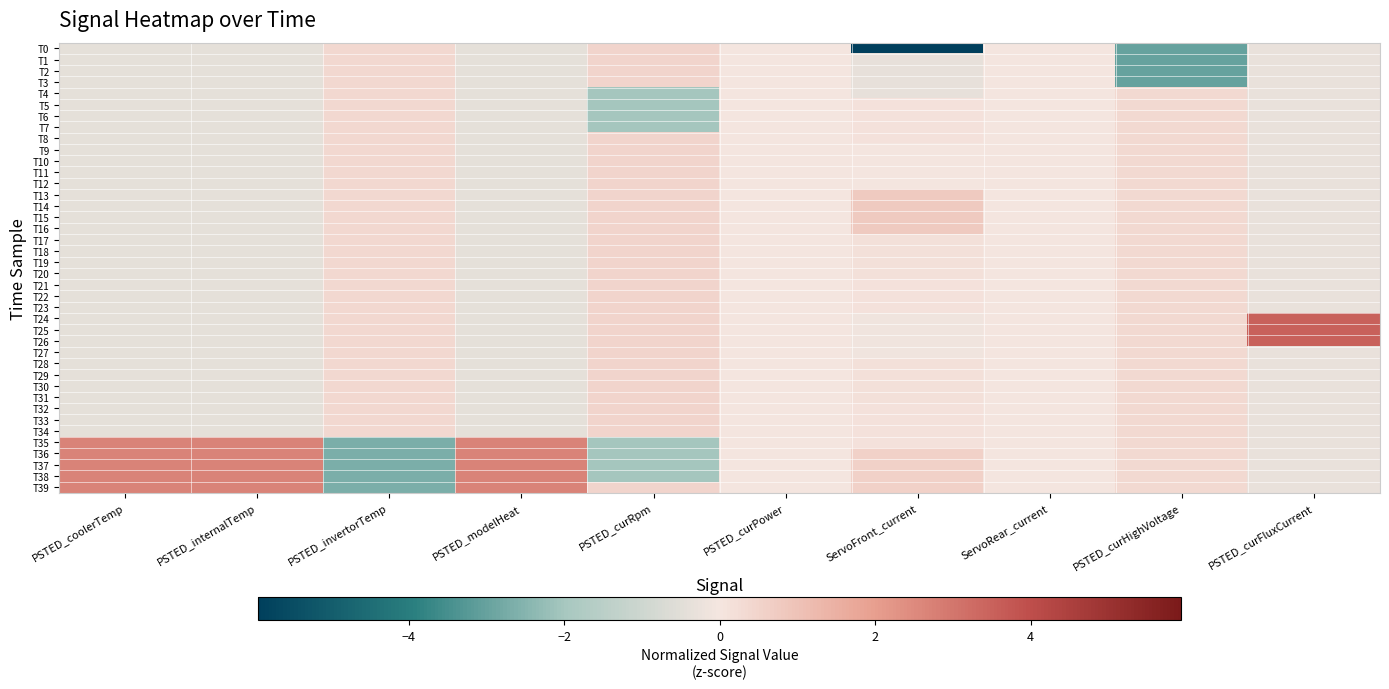

Reading left to right, extract all data points from this chart.

T0: PSTED_coolerTemp=-0.4	PSTED_internalTemp=-0.4	PSTED_invertorTemp=0.4	PSTED_modelHeat=-0.4	PSTED_curRpm=0.5	PSTED_curPower=0.0	ServoFront_current=-5.9	ServoRear_current=0.0	PSTED_curHighVoltage=-3.0	PSTED_curFluxCurrent=-0.3
T1: PSTED_coolerTemp=-0.4	PSTED_internalTemp=-0.4	PSTED_invertorTemp=0.4	PSTED_modelHeat=-0.4	PSTED_curRpm=0.5	PSTED_curPower=0.0	ServoFront_current=-0.4	ServoRear_current=0.0	PSTED_curHighVoltage=-3.0	PSTED_curFluxCurrent=-0.3
T2: PSTED_coolerTemp=-0.4	PSTED_internalTemp=-0.4	PSTED_invertorTemp=0.4	PSTED_modelHeat=-0.4	PSTED_curRpm=0.5	PSTED_curPower=0.0	ServoFront_current=-0.4	ServoRear_current=0.0	PSTED_curHighVoltage=-3.0	PSTED_curFluxCurrent=-0.3
T3: PSTED_coolerTemp=-0.4	PSTED_internalTemp=-0.4	PSTED_invertorTemp=0.4	PSTED_modelHeat=-0.4	PSTED_curRpm=0.5	PSTED_curPower=0.0	ServoFront_current=-0.4	ServoRear_current=0.0	PSTED_curHighVoltage=-3.0	PSTED_curFluxCurrent=-0.3
T4: PSTED_coolerTemp=-0.4	PSTED_internalTemp=-0.4	PSTED_invertorTemp=0.4	PSTED_modelHeat=-0.4	PSTED_curRpm=-2.0	PSTED_curPower=0.0	ServoFront_current=-0.4	ServoRear_current=0.0	PSTED_curHighVoltage=0.3	PSTED_curFluxCurrent=-0.3
T5: PSTED_coolerTemp=-0.4	PSTED_internalTemp=-0.4	PSTED_invertorTemp=0.4	PSTED_modelHeat=-0.4	PSTED_curRpm=-2.0	PSTED_curPower=0.0	ServoFront_current=0.1	ServoRear_current=0.0	PSTED_curHighVoltage=0.3	PSTED_curFluxCurrent=-0.3
T6: PSTED_coolerTemp=-0.4	PSTED_internalTemp=-0.4	PSTED_invertorTemp=0.4	PSTED_modelHeat=-0.4	PSTED_curRpm=-2.0	PSTED_curPower=0.0	ServoFront_current=0.1	ServoRear_current=0.0	PSTED_curHighVoltage=0.3	PSTED_curFluxCurrent=-0.3
T7: PSTED_coolerTemp=-0.4	PSTED_internalTemp=-0.4	PSTED_invertorTemp=0.4	PSTED_modelHeat=-0.4	PSTED_curRpm=-2.0	PSTED_curPower=0.0	ServoFront_current=0.1	ServoRear_current=0.0	PSTED_curHighVoltage=0.3	PSTED_curFluxCurrent=-0.3
T8: PSTED_coolerTemp=-0.4	PSTED_internalTemp=-0.4	PSTED_invertorTemp=0.4	PSTED_modelHeat=-0.4	PSTED_curRpm=0.5	PSTED_curPower=0.0	ServoFront_current=0.1	ServoRear_current=0.0	PSTED_curHighVoltage=0.3	PSTED_curFluxCurrent=-0.3
T9: PSTED_coolerTemp=-0.4	PSTED_internalTemp=-0.4	PSTED_invertorTemp=0.4	PSTED_modelHeat=-0.4	PSTED_curRpm=0.5	PSTED_curPower=0.0	ServoFront_current=0.0	ServoRear_current=0.0	PSTED_curHighVoltage=0.3	PSTED_curFluxCurrent=-0.3
T10: PSTED_coolerTemp=-0.4	PSTED_internalTemp=-0.4	PSTED_invertorTemp=0.4	PSTED_modelHeat=-0.4	PSTED_curRpm=0.5	PSTED_curPower=0.0	ServoFront_current=0.0	ServoRear_current=0.0	PSTED_curHighVoltage=0.3	PSTED_curFluxCurrent=-0.3
T11: PSTED_coolerTemp=-0.4	PSTED_internalTemp=-0.4	PSTED_invertorTemp=0.4	PSTED_modelHeat=-0.4	PSTED_curRpm=0.5	PSTED_curPower=0.0	ServoFront_current=0.0	ServoRear_current=0.0	PSTED_curHighVoltage=0.3	PSTED_curFluxCurrent=-0.3
T12: PSTED_coolerTemp=-0.4	PSTED_internalTemp=-0.4	PSTED_invertorTemp=0.4	PSTED_modelHeat=-0.4	PSTED_curRpm=0.5	PSTED_curPower=0.0	ServoFront_current=0.0	ServoRear_current=0.0	PSTED_curHighVoltage=0.3	PSTED_curFluxCurrent=-0.3
T13: PSTED_coolerTemp=-0.4	PSTED_internalTemp=-0.4	PSTED_invertorTemp=0.4	PSTED_modelHeat=-0.4	PSTED_curRpm=0.5	PSTED_curPower=0.0	ServoFront_current=0.8	ServoRear_current=0.0	PSTED_curHighVoltage=0.3	PSTED_curFluxCurrent=-0.3
T14: PSTED_coolerTemp=-0.4	PSTED_internalTemp=-0.4	PSTED_invertorTemp=0.4	PSTED_modelHeat=-0.4	PSTED_curRpm=0.5	PSTED_curPower=0.0	ServoFront_current=0.8	ServoRear_current=0.0	PSTED_curHighVoltage=0.3	PSTED_curFluxCurrent=-0.3
T15: PSTED_coolerTemp=-0.4	PSTED_internalTemp=-0.4	PSTED_invertorTemp=0.4	PSTED_modelHeat=-0.4	PSTED_curRpm=0.5	PSTED_curPower=0.0	ServoFront_current=0.8	ServoRear_current=0.0	PSTED_curHighVoltage=0.3	PSTED_curFluxCurrent=-0.3
T16: PSTED_coolerTemp=-0.4	PSTED_internalTemp=-0.4	PSTED_invertorTemp=0.4	PSTED_modelHeat=-0.4	PSTED_curRpm=0.5	PSTED_curPower=0.0	ServoFront_current=0.8	ServoRear_current=0.0	PSTED_curHighVoltage=0.3	PSTED_curFluxCurrent=-0.3
T17: PSTED_coolerTemp=-0.4	PSTED_internalTemp=-0.4	PSTED_invertorTemp=0.4	PSTED_modelHeat=-0.4	PSTED_curRpm=0.5	PSTED_curPower=0.0	ServoFront_current=0.2	ServoRear_current=0.0	PSTED_curHighVoltage=0.3	PSTED_curFluxCurrent=-0.3
T18: PSTED_coolerTemp=-0.4	PSTED_internalTemp=-0.4	PSTED_invertorTemp=0.4	PSTED_modelHeat=-0.4	PSTED_curRpm=0.5	PSTED_curPower=0.0	ServoFront_current=0.2	ServoRear_current=0.0	PSTED_curHighVoltage=0.3	PSTED_curFluxCurrent=-0.3
T19: PSTED_coolerTemp=-0.4	PSTED_internalTemp=-0.4	PSTED_invertorTemp=0.4	PSTED_modelHeat=-0.4	PSTED_curRpm=0.5	PSTED_curPower=0.0	ServoFront_current=0.2	ServoRear_current=0.0	PSTED_curHighVoltage=0.3	PSTED_curFluxCurrent=-0.3
T20: PSTED_coolerTemp=-0.4	PSTED_internalTemp=-0.4	PSTED_invertorTemp=0.4	PSTED_modelHeat=-0.4	PSTED_curRpm=0.5	PSTED_curPower=0.0	ServoFront_current=0.2	ServoRear_current=0.0	PSTED_curHighVoltage=0.3	PSTED_curFluxCurrent=-0.3
T21: PSTED_coolerTemp=-0.4	PSTED_internalTemp=-0.4	PSTED_invertorTemp=0.4	PSTED_modelHeat=-0.4	PSTED_curRpm=0.5	PSTED_curPower=0.0	ServoFront_current=0.1	ServoRear_current=0.0	PSTED_curHighVoltage=0.3	PSTED_curFluxCurrent=-0.3
T22: PSTED_coolerTemp=-0.4	PSTED_internalTemp=-0.4	PSTED_invertorTemp=0.4	PSTED_modelHeat=-0.4	PSTED_curRpm=0.5	PSTED_curPower=0.0	ServoFront_current=0.1	ServoRear_current=0.0	PSTED_curHighVoltage=0.3	PSTED_curFluxCurrent=-0.3
T23: PSTED_coolerTemp=-0.4	PSTED_internalTemp=-0.4	PSTED_invertorTemp=0.4	PSTED_modelHeat=-0.4	PSTED_curRpm=0.5	PSTED_curPower=0.0	ServoFront_current=0.1	ServoRear_current=0.0	PSTED_curHighVoltage=0.3	PSTED_curFluxCurrent=-0.3
T24: PSTED_coolerTemp=-0.4	PSTED_internalTemp=-0.4	PSTED_invertorTemp=0.4	PSTED_modelHeat=-0.4	PSTED_curRpm=0.5	PSTED_curPower=0.0	ServoFront_current=-0.1	ServoRear_current=0.0	PSTED_curHighVoltage=0.3	PSTED_curFluxCurrent=3.5
T25: PSTED_coolerTemp=-0.4	PSTED_internalTemp=-0.4	PSTED_invertorTemp=0.4	PSTED_modelHeat=-0.4	PSTED_curRpm=0.5	PSTED_curPower=0.0	ServoFront_current=-0.1	ServoRear_current=0.0	PSTED_curHighVoltage=0.3	PSTED_curFluxCurrent=3.5
T26: PSTED_coolerTemp=-0.4	PSTED_internalTemp=-0.4	PSTED_invertorTemp=0.4	PSTED_modelHeat=-0.4	PSTED_curRpm=0.5	PSTED_curPower=0.0	ServoFront_current=-0.1	ServoRear_current=0.0	PSTED_curHighVoltage=0.3	PSTED_curFluxCurrent=3.5
T27: PSTED_coolerTemp=-0.4	PSTED_internalTemp=-0.4	PSTED_invertorTemp=0.4	PSTED_modelHeat=-0.4	PSTED_curRpm=0.5	PSTED_curPower=0.0	ServoFront_current=-0.1	ServoRear_current=0.0	PSTED_curHighVoltage=0.3	PSTED_curFluxCurrent=-0.3
T28: PSTED_coolerTemp=-0.4	PSTED_internalTemp=-0.4	PSTED_invertorTemp=0.4	PSTED_modelHeat=-0.4	PSTED_curRpm=0.5	PSTED_curPower=0.0	ServoFront_current=0.2	ServoRear_current=0.0	PSTED_curHighVoltage=0.3	PSTED_curFluxCurrent=-0.3
T29: PSTED_coolerTemp=-0.4	PSTED_internalTemp=-0.4	PSTED_invertorTemp=0.4	PSTED_modelHeat=-0.4	PSTED_curRpm=0.5	PSTED_curPower=0.0	ServoFront_current=0.2	ServoRear_current=0.0	PSTED_curHighVoltage=0.3	PSTED_curFluxCurrent=-0.3
T30: PSTED_coolerTemp=-0.4	PSTED_internalTemp=-0.4	PSTED_invertorTemp=0.4	PSTED_modelHeat=-0.4	PSTED_curRpm=0.5	PSTED_curPower=0.0	ServoFront_current=0.2	ServoRear_current=0.0	PSTED_curHighVoltage=0.3	PSTED_curFluxCurrent=-0.3
T31: PSTED_coolerTemp=-0.4	PSTED_internalTemp=-0.4	PSTED_invertorTemp=0.4	PSTED_modelHeat=-0.4	PSTED_curRpm=0.5	PSTED_curPower=0.0	ServoFront_current=0.2	ServoRear_current=0.0	PSTED_curHighVoltage=0.3	PSTED_curFluxCurrent=-0.3
T32: PSTED_coolerTemp=-0.4	PSTED_internalTemp=-0.4	PSTED_invertorTemp=0.4	PSTED_modelHeat=-0.4	PSTED_curRpm=0.5	PSTED_curPower=0.0	ServoFront_current=0.1	ServoRear_current=0.0	PSTED_curHighVoltage=0.3	PSTED_curFluxCurrent=-0.3
T33: PSTED_coolerTemp=-0.4	PSTED_internalTemp=-0.4	PSTED_invertorTemp=0.4	PSTED_modelHeat=-0.4	PSTED_curRpm=0.5	PSTED_curPower=0.0	ServoFront_current=0.1	ServoRear_current=0.0	PSTED_curHighVoltage=0.3	PSTED_curFluxCurrent=-0.3
T34: PSTED_coolerTemp=-0.4	PSTED_internalTemp=-0.4	PSTED_invertorTemp=0.4	PSTED_modelHeat=-0.4	PSTED_curRpm=0.5	PSTED_curPower=0.0	ServoFront_current=0.1	ServoRear_current=0.0	PSTED_curHighVoltage=0.3	PSTED_curFluxCurrent=-0.3
T35: PSTED_coolerTemp=2.6	PSTED_internalTemp=2.6	PSTED_invertorTemp=-2.6	PSTED_modelHeat=2.6	PSTED_curRpm=-2.0	PSTED_curPower=0.0	ServoFront_current=0.1	ServoRear_current=0.0	PSTED_curHighVoltage=0.3	PSTED_curFluxCurrent=-0.3
T36: PSTED_coolerTemp=2.6	PSTED_internalTemp=2.6	PSTED_invertorTemp=-2.6	PSTED_modelHeat=2.6	PSTED_curRpm=-2.0	PSTED_curPower=0.0	ServoFront_current=0.6	ServoRear_current=0.0	PSTED_curHighVoltage=0.3	PSTED_curFluxCurrent=-0.3
T37: PSTED_coolerTemp=2.6	PSTED_internalTemp=2.6	PSTED_invertorTemp=-2.6	PSTED_modelHeat=2.6	PSTED_curRpm=-2.0	PSTED_curPower=0.0	ServoFront_current=0.6	ServoRear_current=0.0	PSTED_curHighVoltage=0.3	PSTED_curFluxCurrent=-0.3
T38: PSTED_coolerTemp=2.6	PSTED_internalTemp=2.6	PSTED_invertorTemp=-2.6	PSTED_modelHeat=2.6	PSTED_curRpm=-2.0	PSTED_curPower=0.0	ServoFront_current=0.6	ServoRear_current=0.0	PSTED_curHighVoltage=0.3	PSTED_curFluxCurrent=-0.3
T39: PSTED_coolerTemp=2.6	PSTED_internalTemp=2.6	PSTED_invertorTemp=-2.6	PSTED_modelHeat=2.6	PSTED_curRpm=0.5	PSTED_curPower=0.0	ServoFront_current=0.6	ServoRear_current=0.0	PSTED_curHighVoltage=0.3	PSTED_curFluxCurrent=-0.3